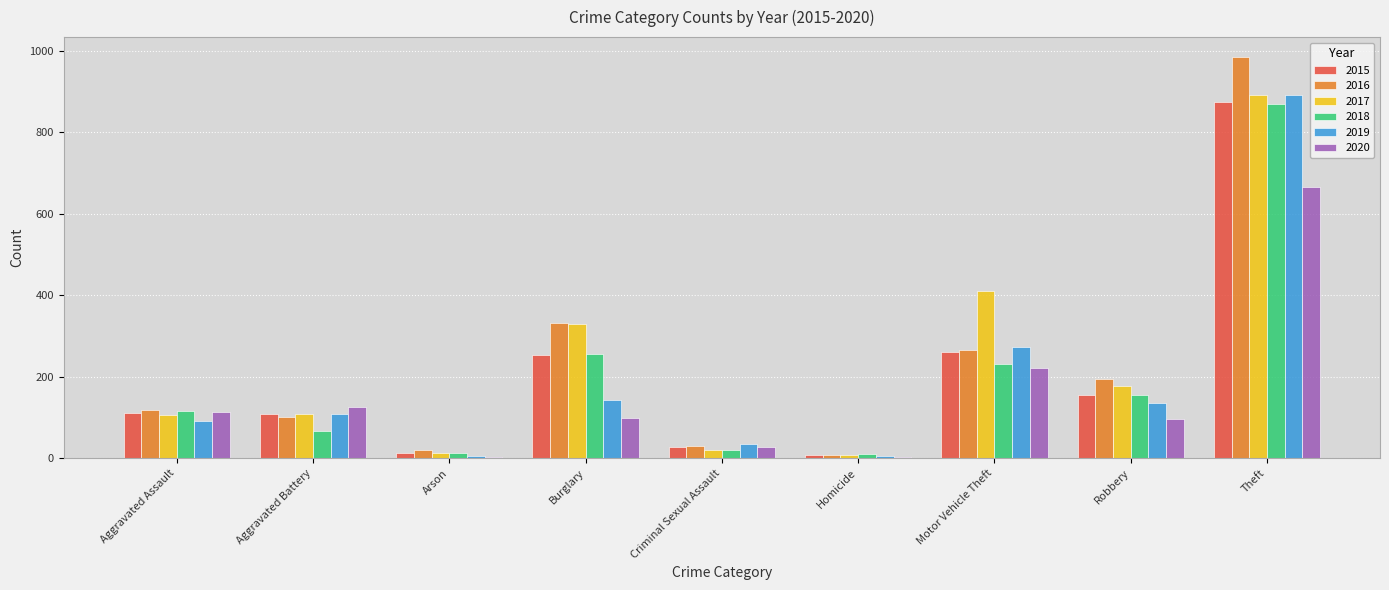

Are the bars grouped side by side (vs. stacked)?

Yes